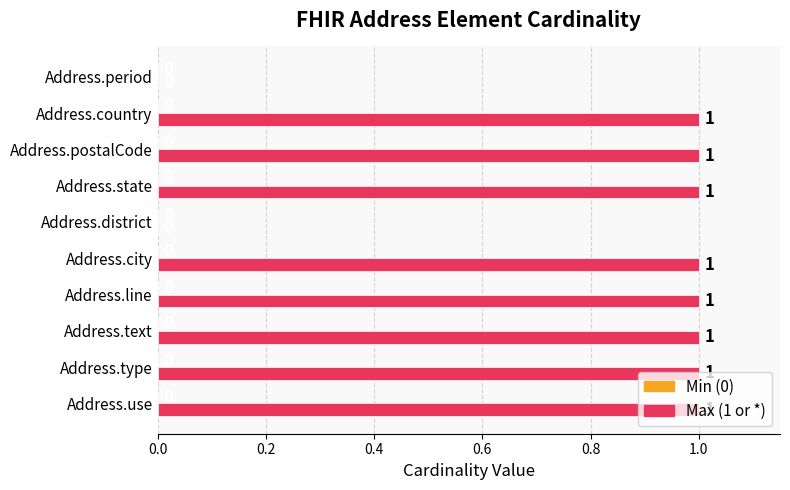

How many positive values are there?

8